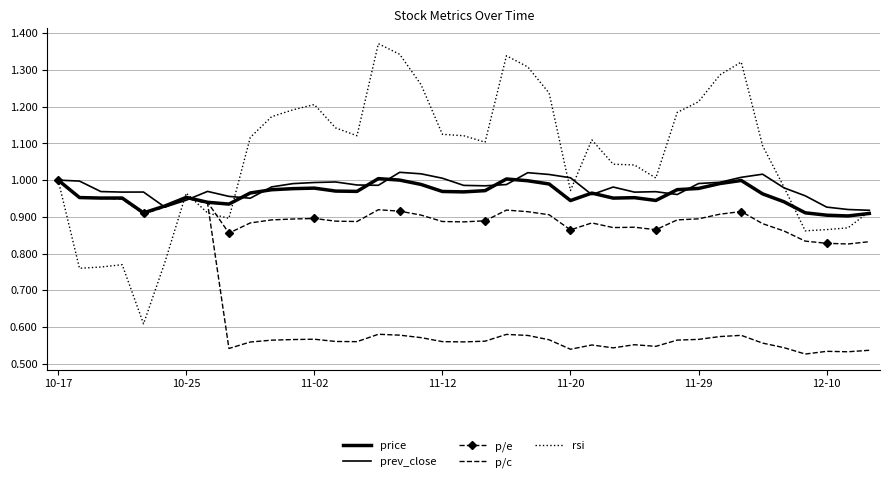

What is the difference between the second highest and minimum values in the p/c series?

0.4